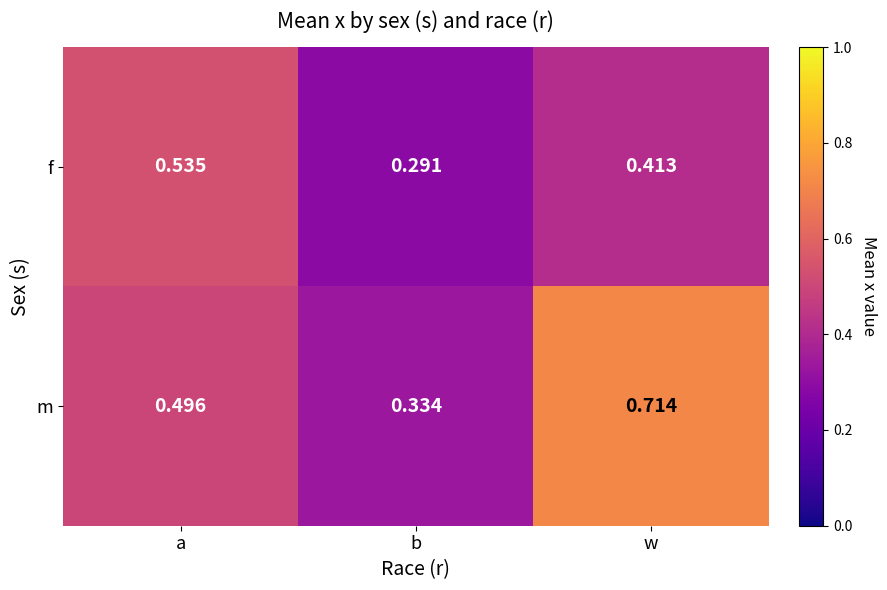

List the labels in order of m value, smallest first.

b, a, w